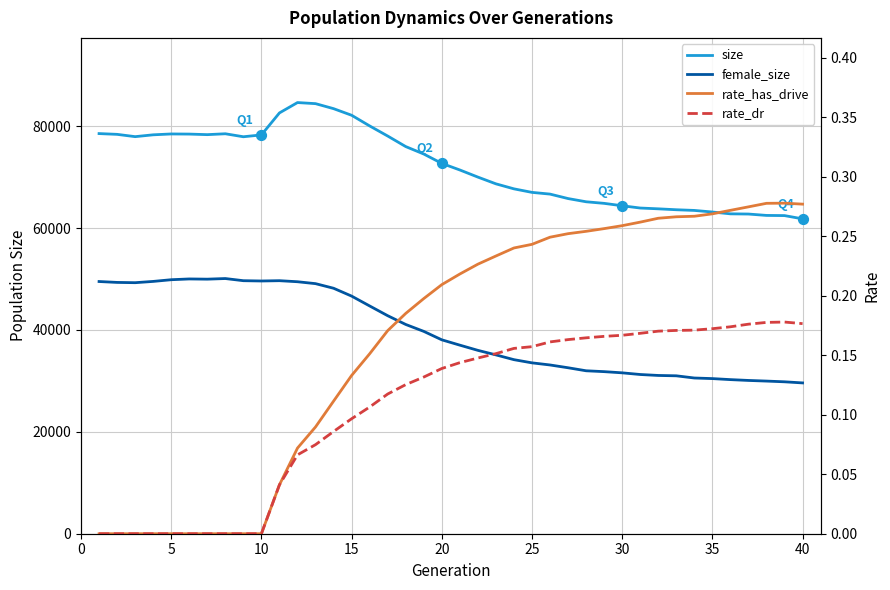

Which series contains the lowest Y value?

rate_has_drive